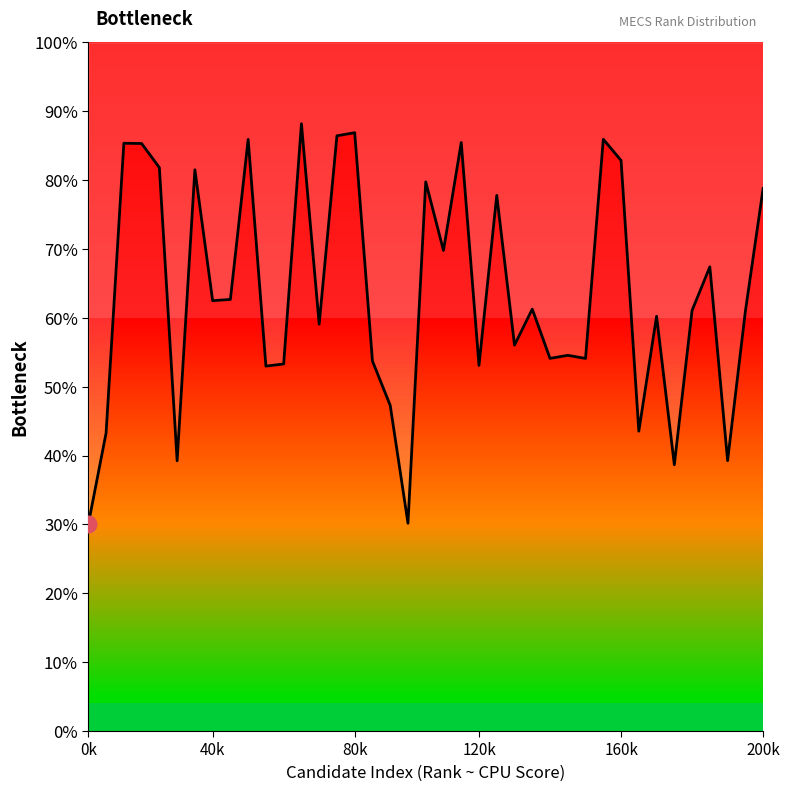

How many points are higher than both their immediate neighbors (excluding endpoints)?

13